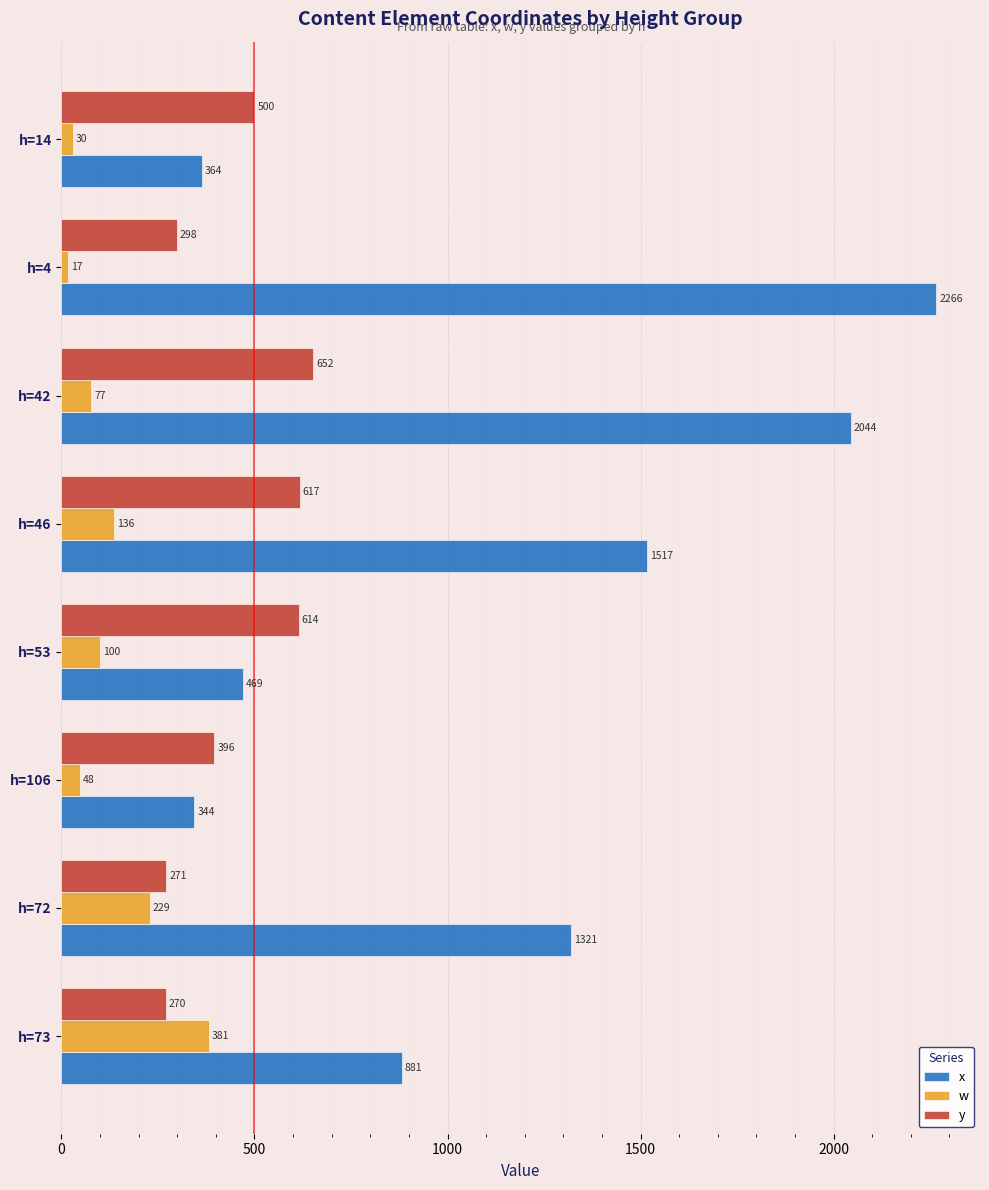

At h=72, list the series in order from smallest to largest.

w, y, x